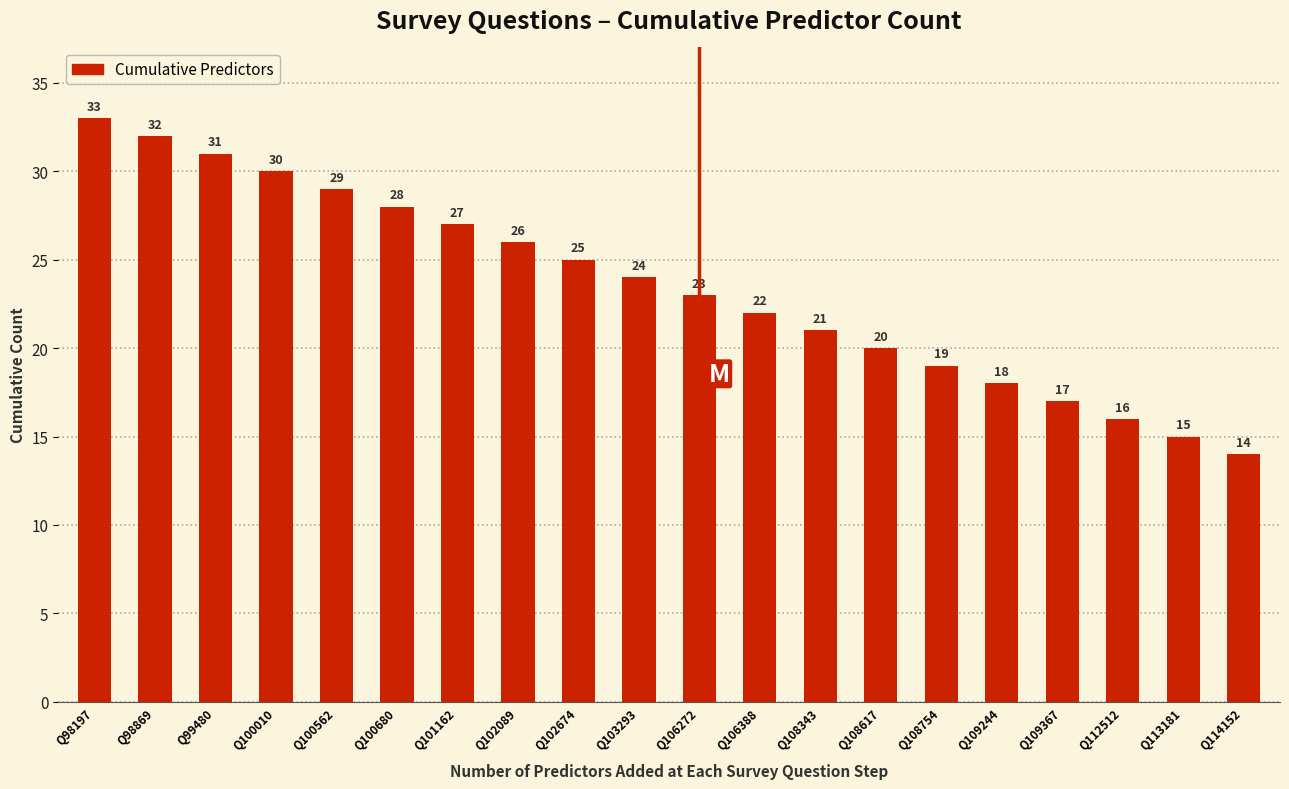

What is the maximum value shown in the chart?

33